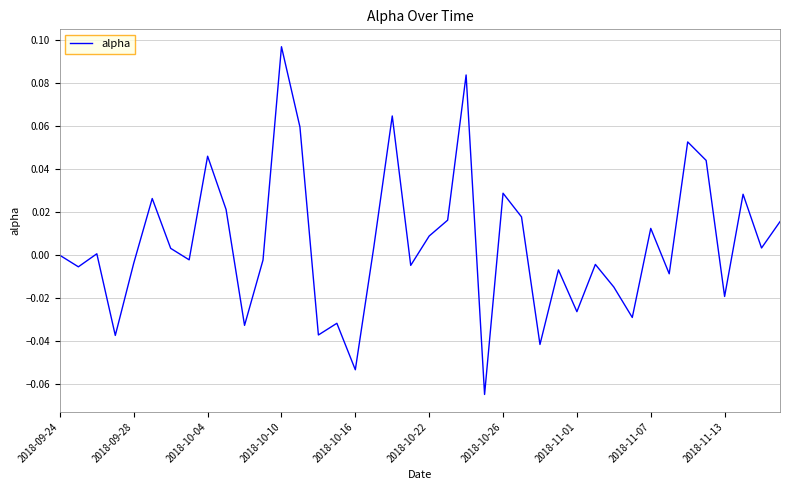

Reading right to left, what are all the values shown in this chart?

0.0	0.0	0.0	-0.0	0.0	0.1	-0.0	0.0	-0.0	-0.0	-0.0	-0.0	-0.0	-0.0	0.0	0.0	-0.1	0.1	0.0	0.0	-0.0	0.1	0.0	-0.1	-0.0	-0.0	0.1	0.1	-0.0	-0.0	0.0	0.0	-0.0	0.0	0.0	-0.0	-0.0	0.0	-0.0	0.0